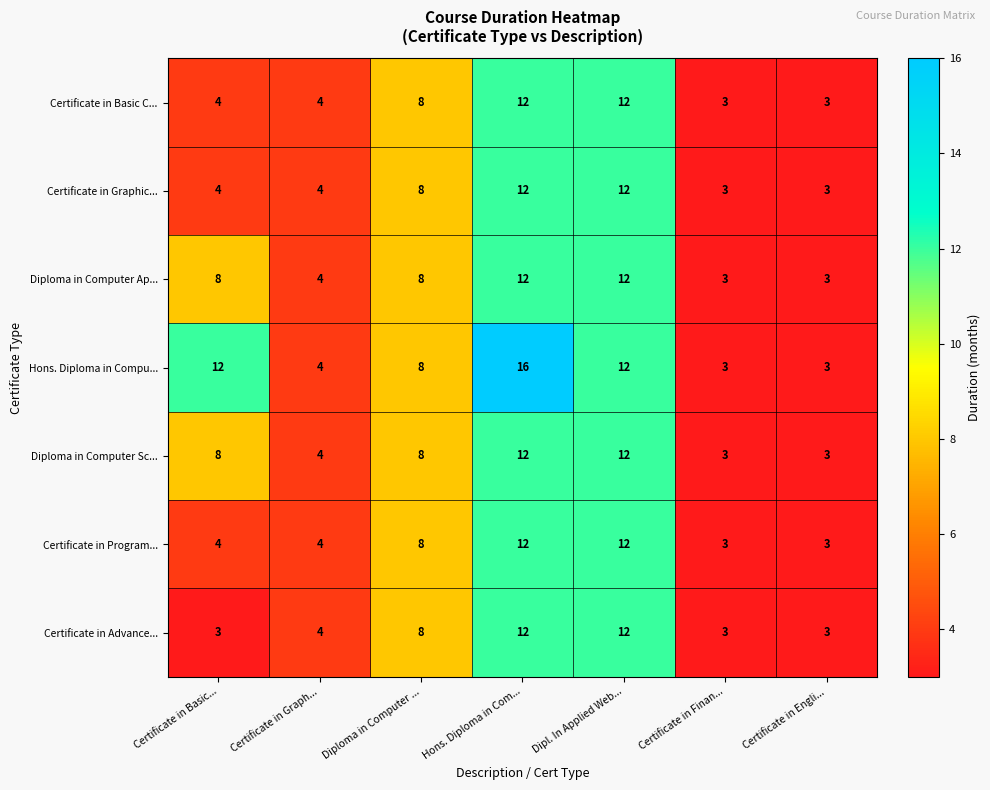

What value does the Hons. Diploma in Compu... series have at Certificate in Graph..., to the nearest 5?

5